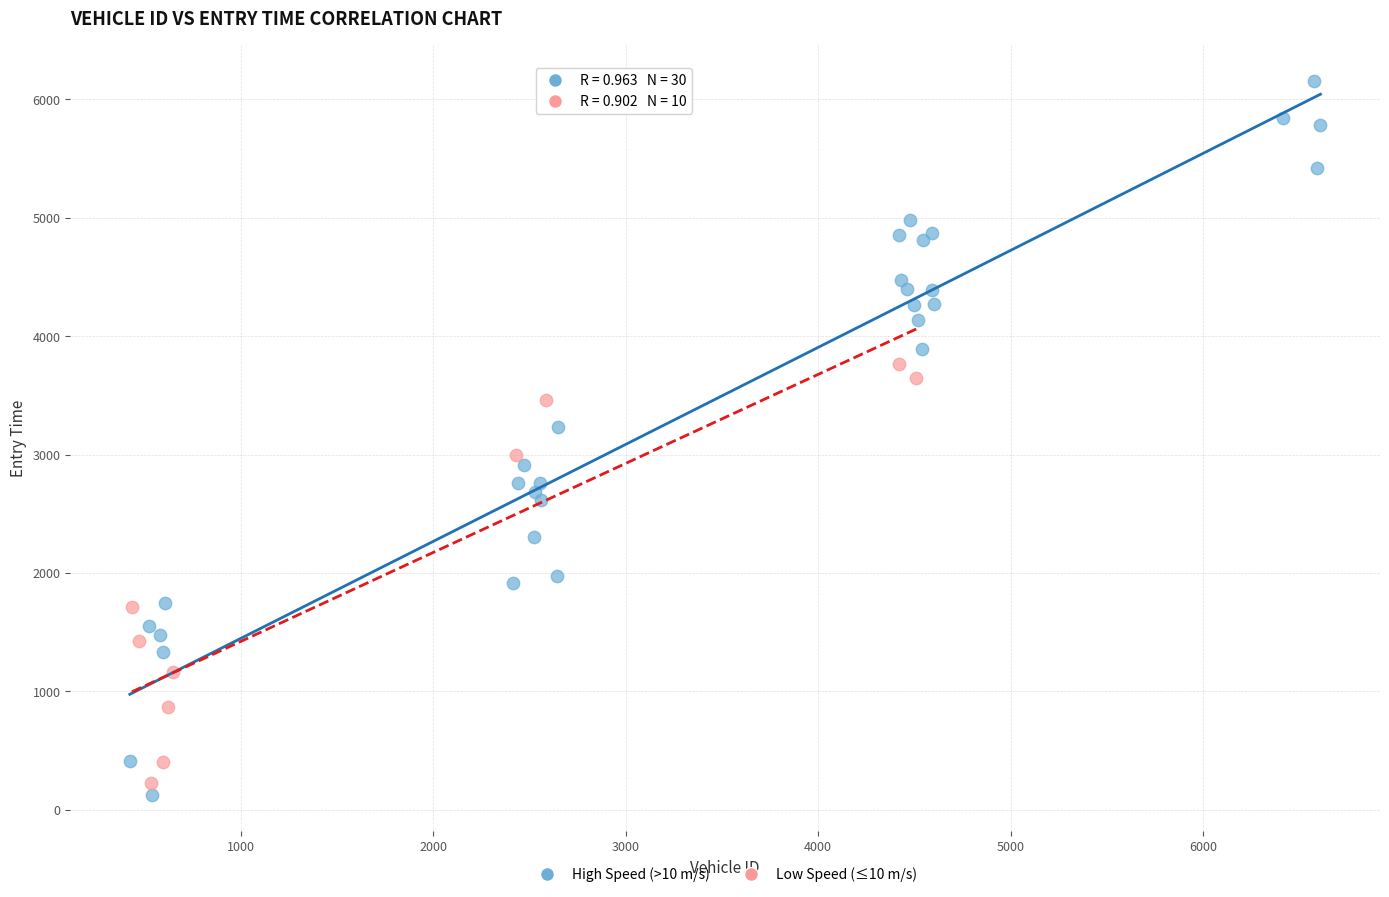

Which series has the widest spread of Y values?

High Speed (>10 m/s)